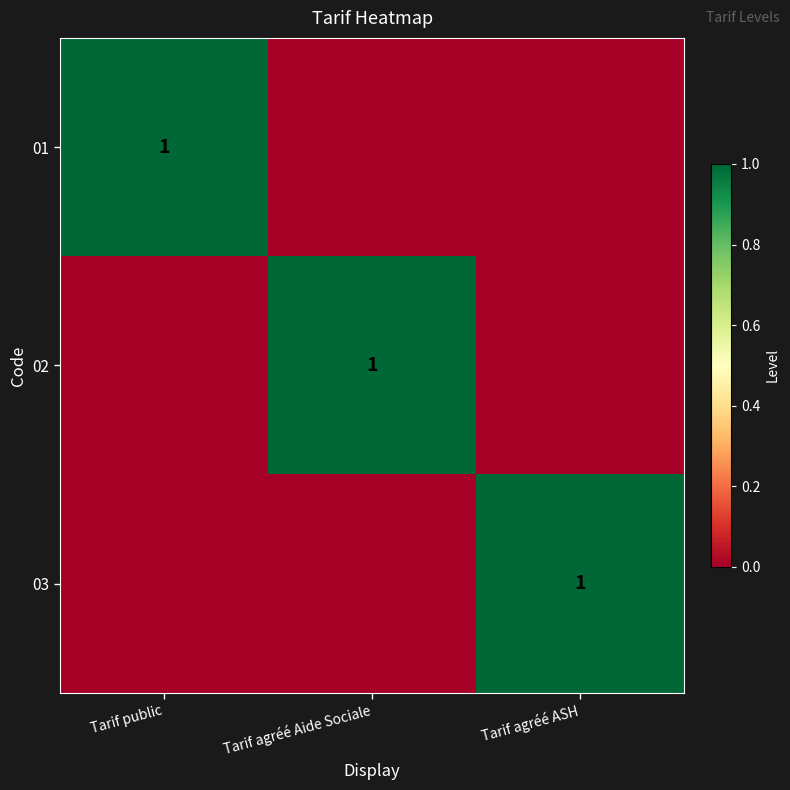

The value of 03 at Tarif agréé ASH is 0. True or false?

False